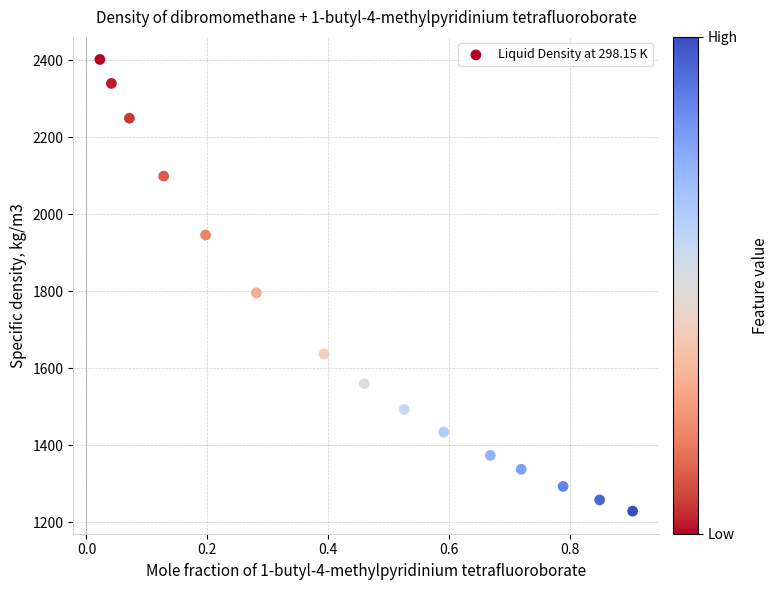

What Y value in the scatter plot is closest to 1815?

1795.5